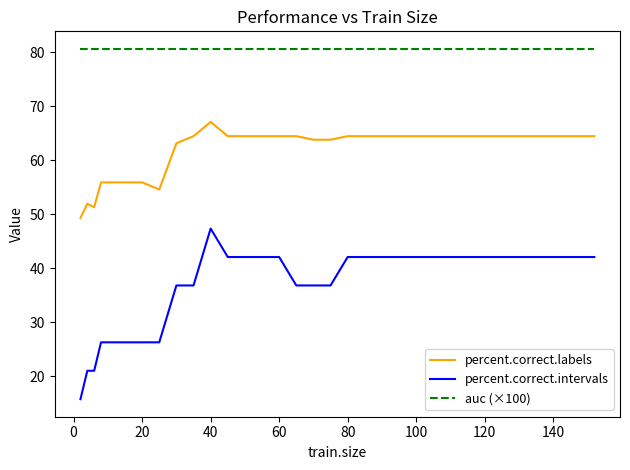

Which series has the widest spread of values?

percent.correct.intervals